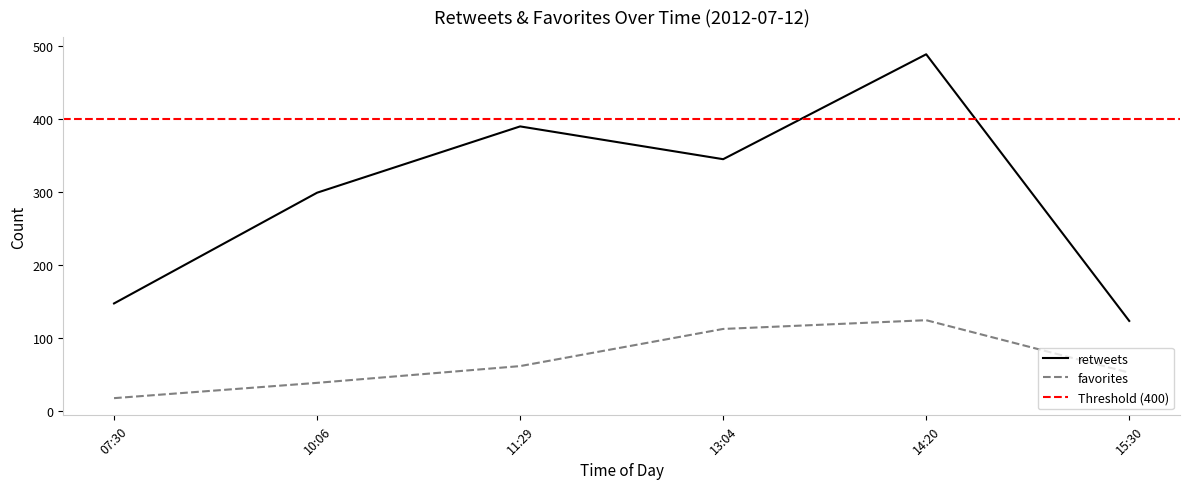

Reading right to left, extract all data points from this chart.

retweets: 123	489	345	390	299	147
favorites: 52	124	112	61	38	17